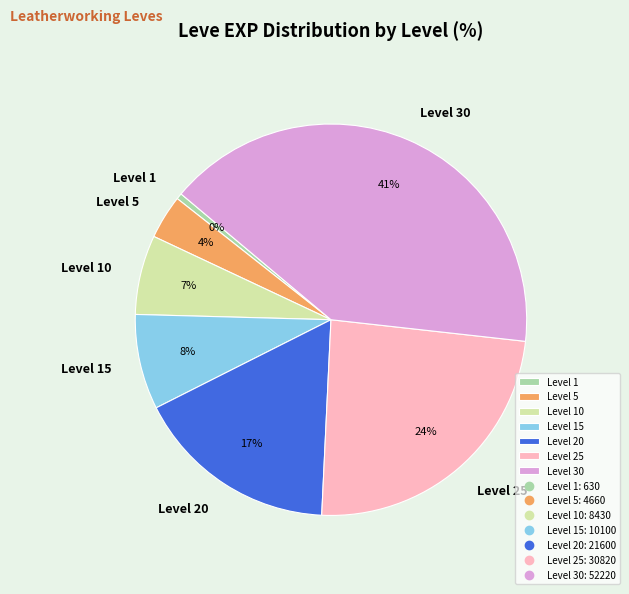

To the nearest percent, what percentage of the pie is Level 20?

17%